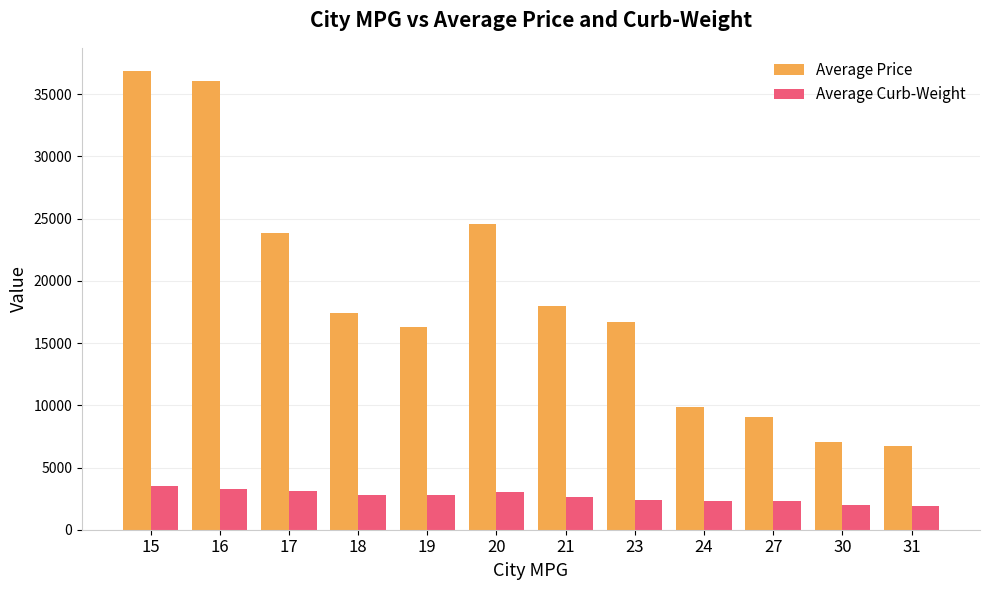

Does the chart contain stacked bars?

No